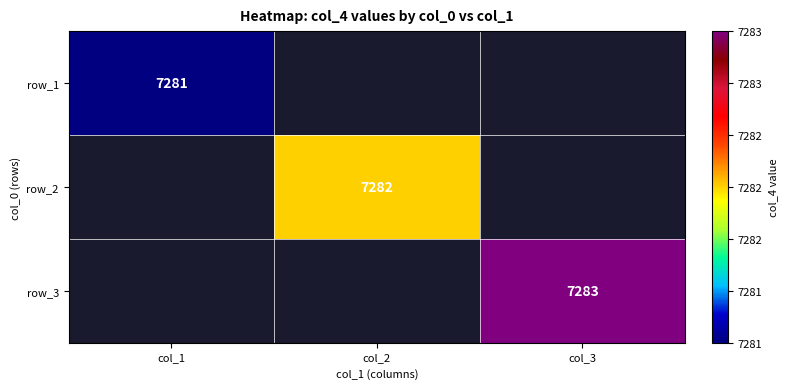

The value of row_3 at col_3 is 7283. True or false?

True